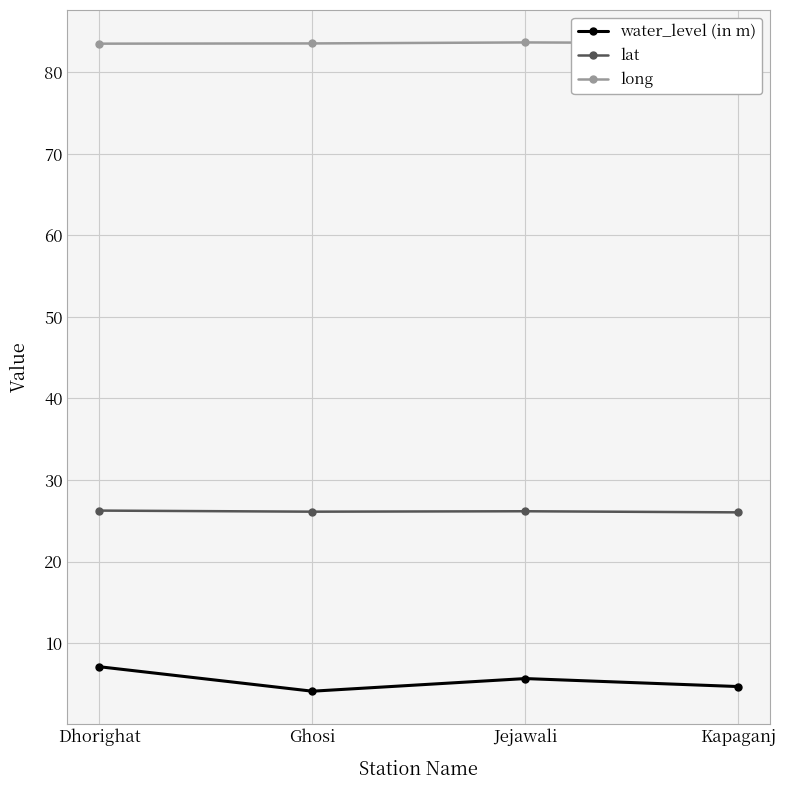

At Ghosi, list the series in order from largest to smallest.

long, lat, water_level (in m)